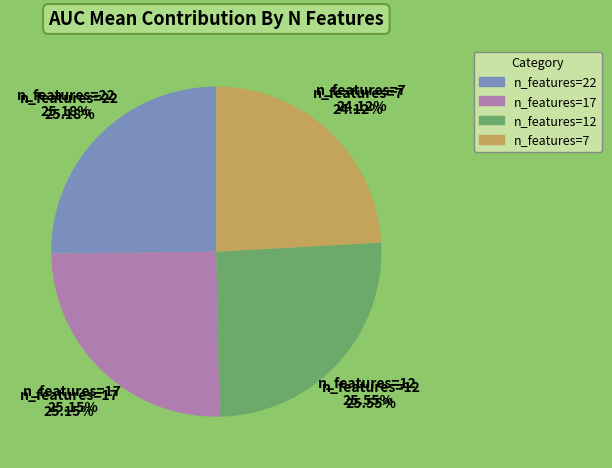

Which category has the smallest portion of the pie?

7